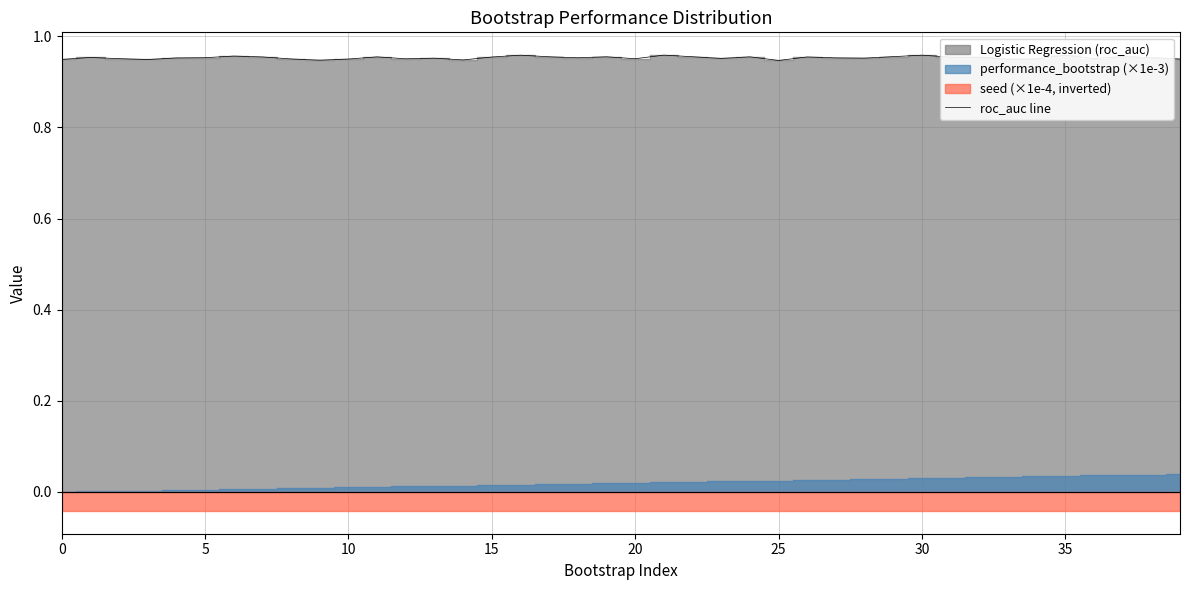

The roc_auc line series shows 1.6 at 5. True or false?

False